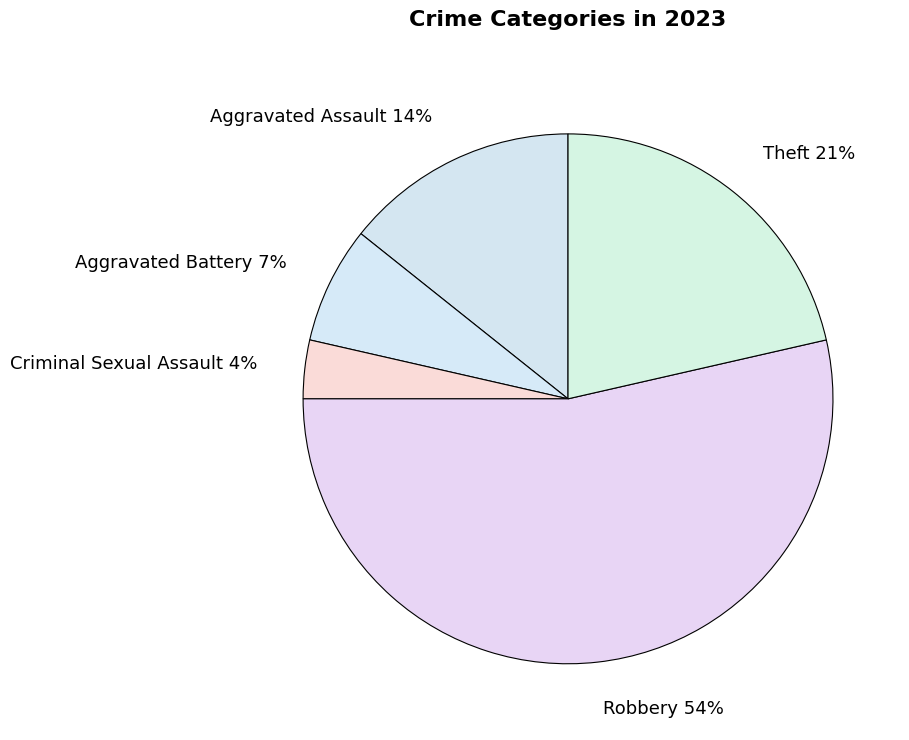

Between Aggravated Assault and Robbery, which is larger?

Robbery